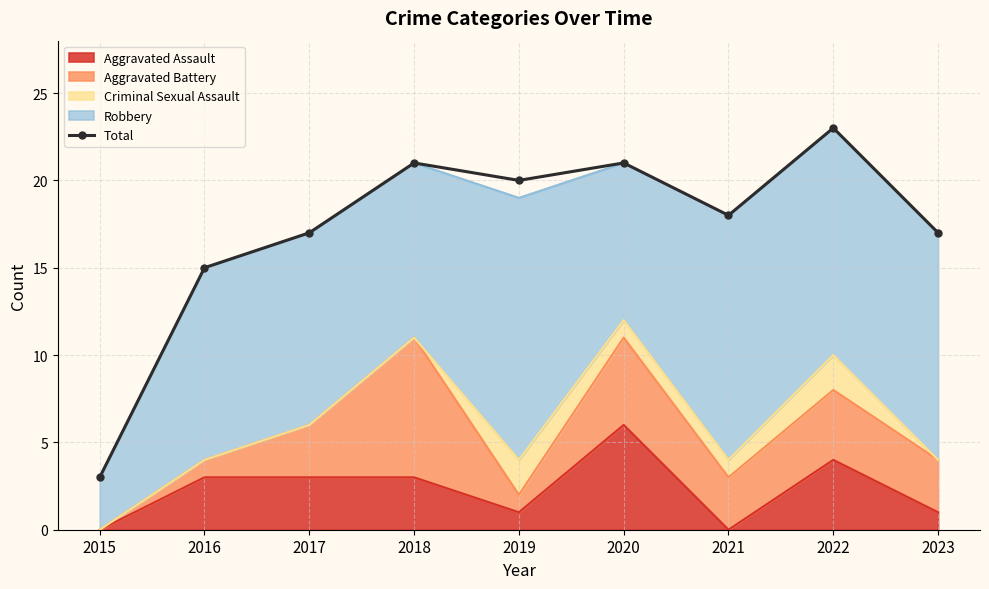

List the labels in order of value, largest first.

2022, 2018, 2020, 2019, 2021, 2017, 2023, 2016, 2015